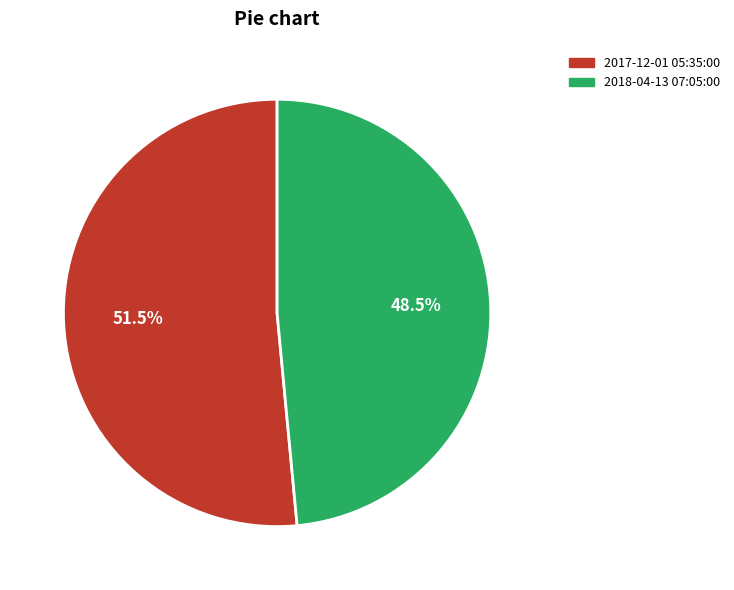

Do 2017-12-01 05:35:00 and 2018-04-13 07:05:00 together represent more than half of the pie?

Yes